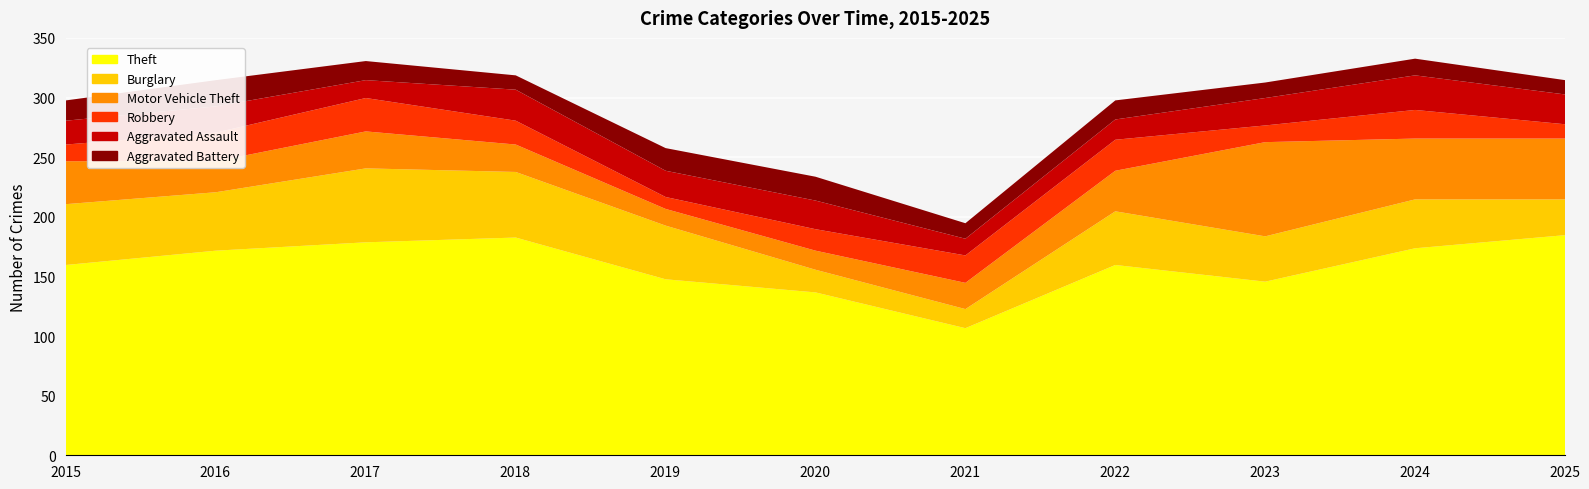

What is the sum of all Theft values?

1751